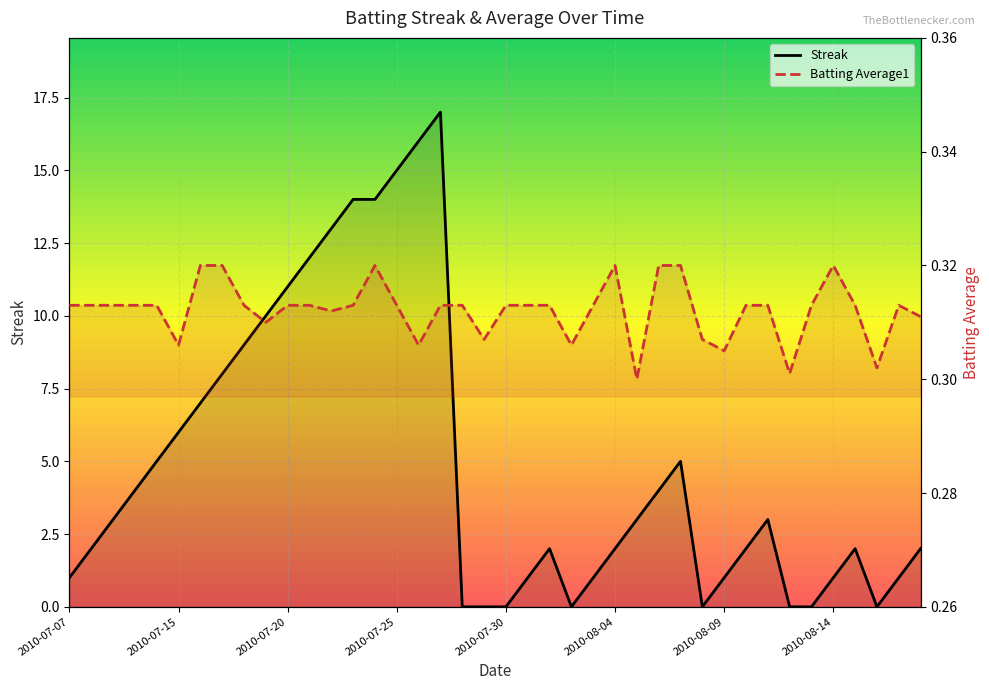

Reading left to right, list all the values displayed in this chart.

Streak: 1.0	2.0	3.0	4.0	5.0	6.0	7.0	8.0	9.0	10.0	11.0	12.0	13.0	14.0	14.0	15.0	16.0	17.0	0.0	0.0	0.0	1.0	2.0	0.0	1.0	2.0	3.0	4.0	5.0	0.0	1.0	2.0	3.0	0.0	0.0	1.0	2.0	0.0	1.0	2.0
Batting Average1: 0.3	0.3	0.3	0.3	0.3	0.3	0.3	0.3	0.3	0.3	0.3	0.3	0.3	0.3	0.3	0.3	0.3	0.3	0.3	0.3	0.3	0.3	0.3	0.3	0.3	0.3	0.3	0.3	0.3	0.3	0.3	0.3	0.3	0.3	0.3	0.3	0.3	0.3	0.3	0.3